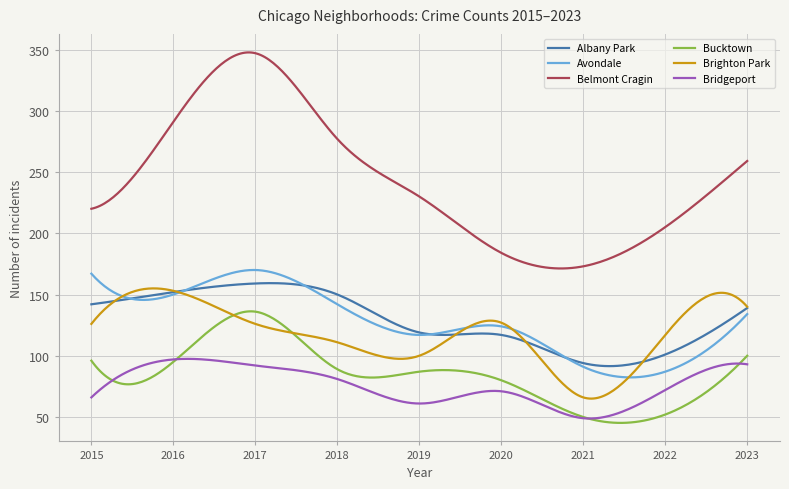

Which series has the largest range (max minus min)?

Belmont Cragin